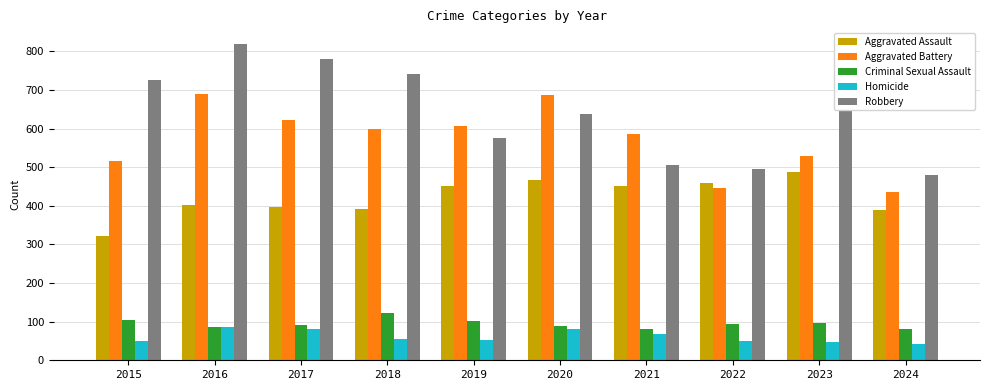

What is the difference between the maximum and second lowest values in the Homicide series?

39